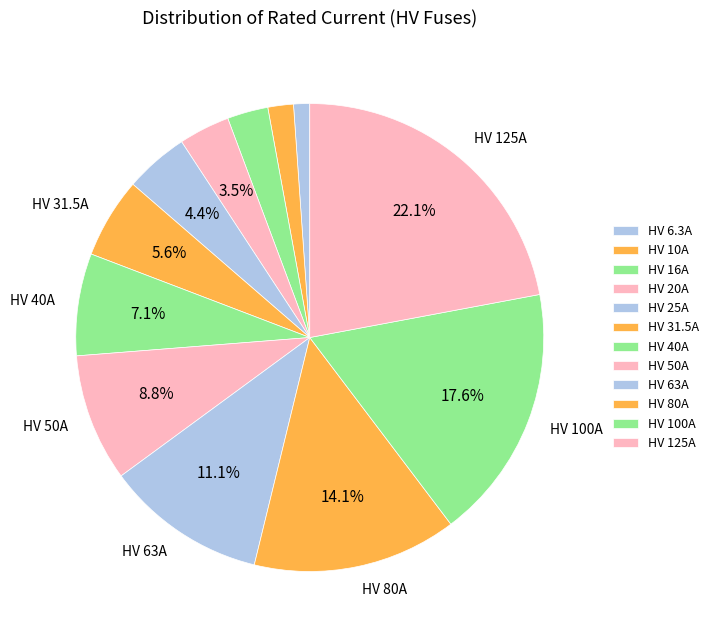

How many segments does this pie chart have?

12